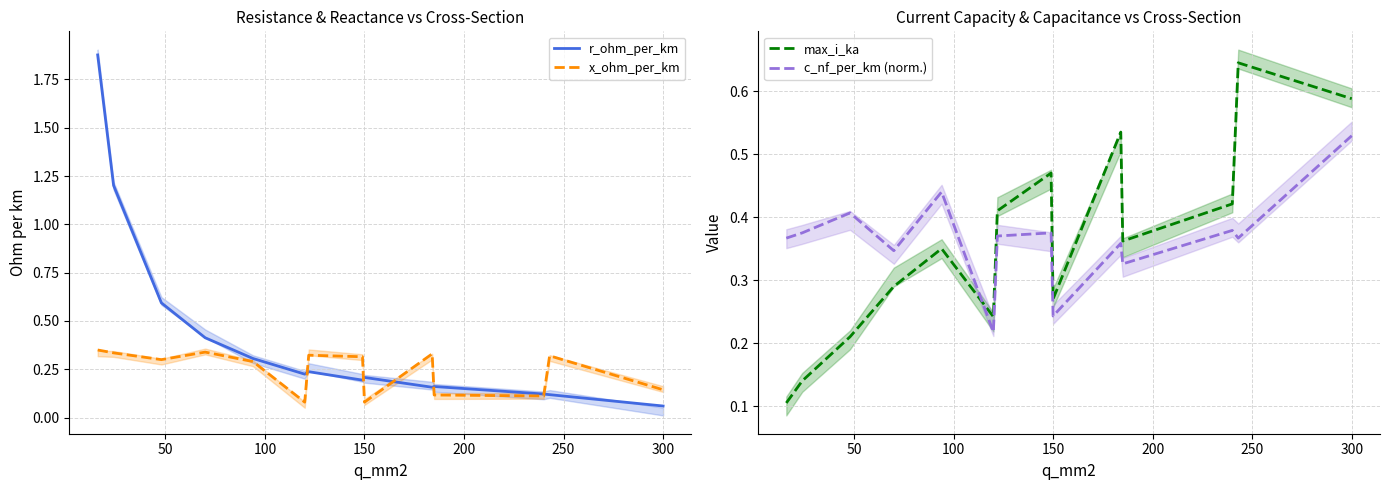

What is the value of the r_ohm_per_km point at the 10th from the left?

0.2